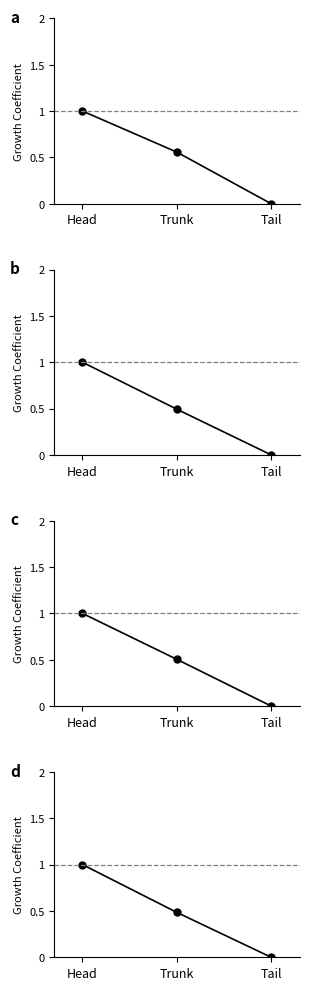

At which label does Subject 7 reach its minimum?

Tail